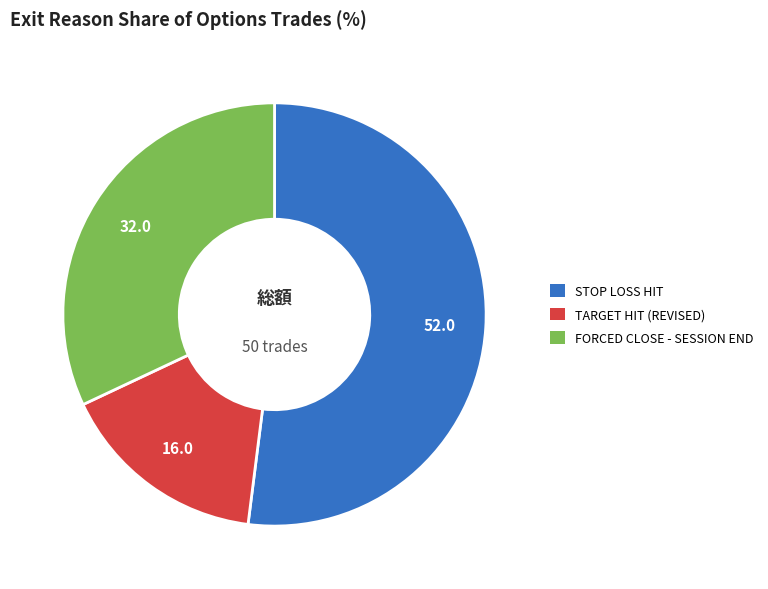

What is the ratio of the value at STOP LOSS HIT to the value at TARGET HIT (REVISED)?

3.3